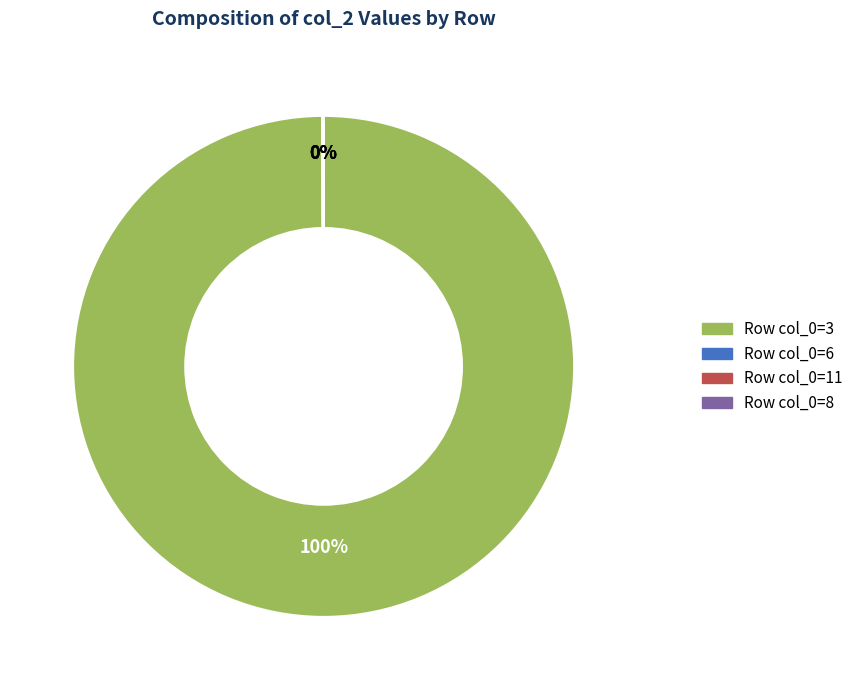

Is there a majority slice in this chart?

Yes